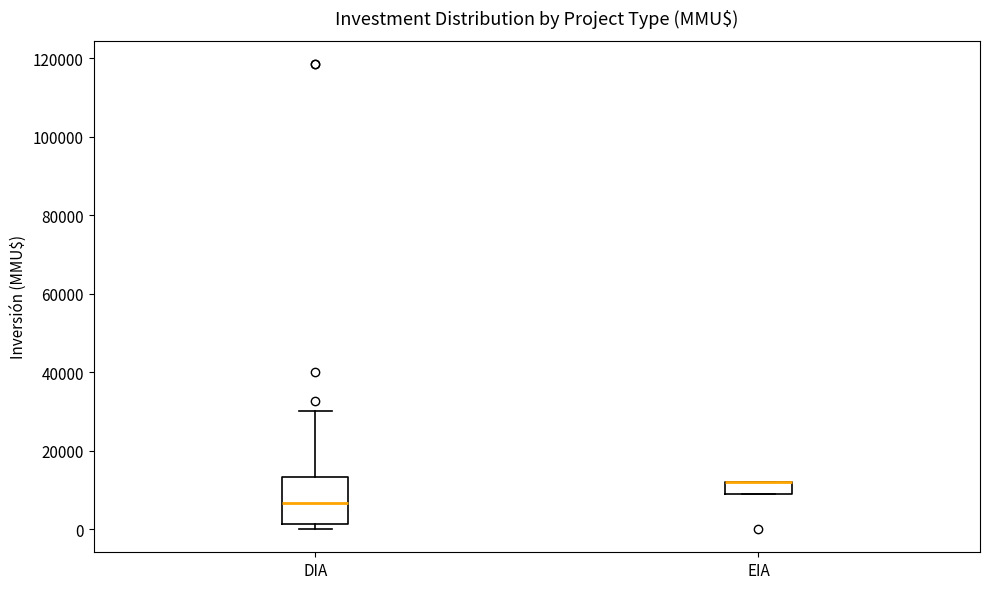

Where does the upper whisker of the box for DIA end on the y-axis? The values are not printed on the chart, so give them approximately, as read against the axis.

30000